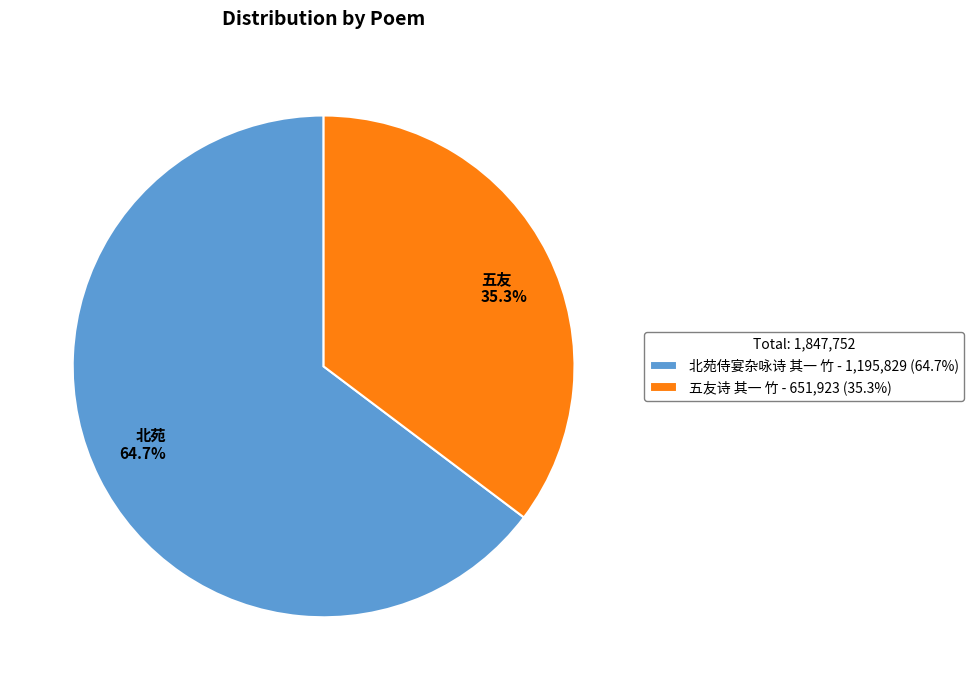

Count the number of slices in the pie.

2